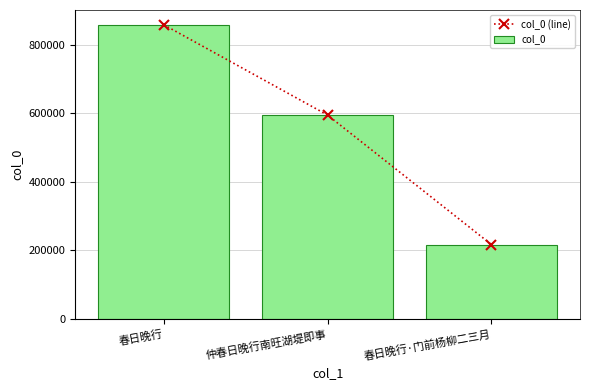

At how many categories does at least one series exceed 453957?

2